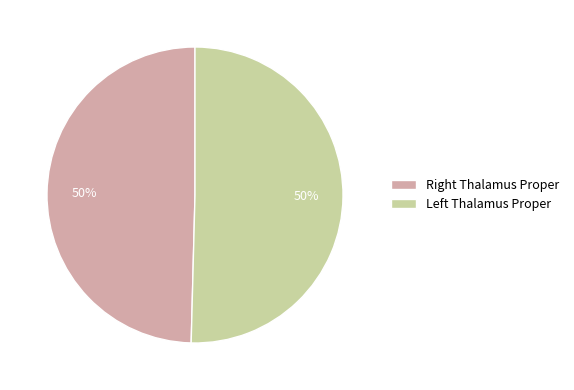

Count the number of slices in the pie.

2